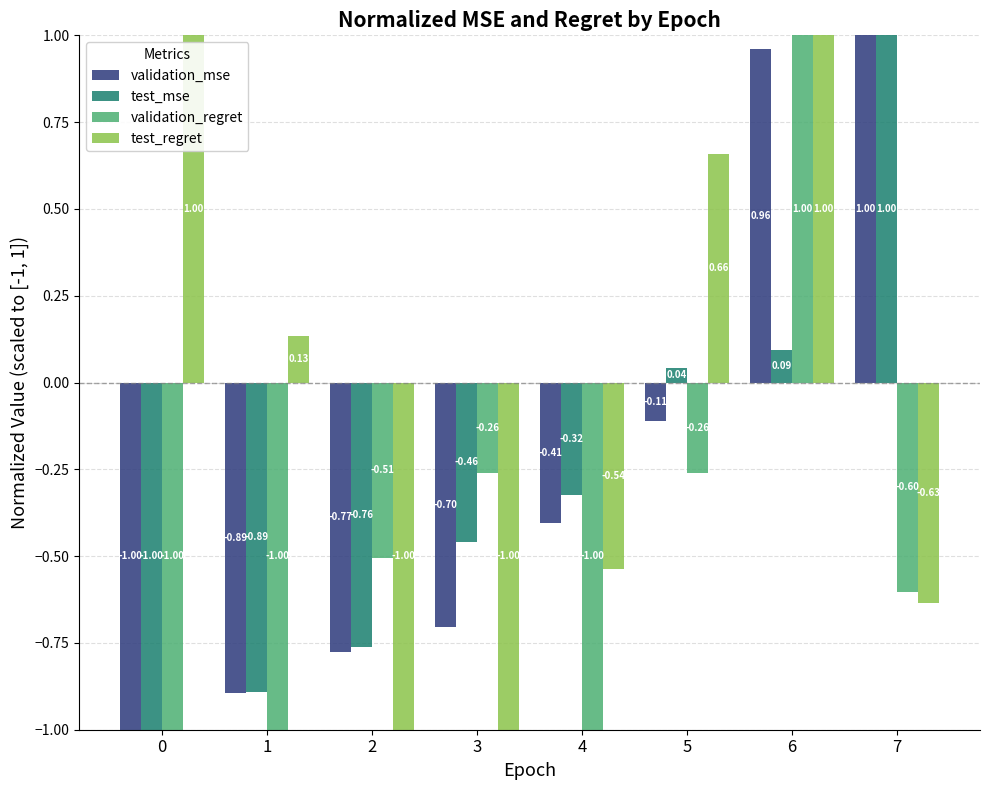

Does the chart contain stacked bars?

No